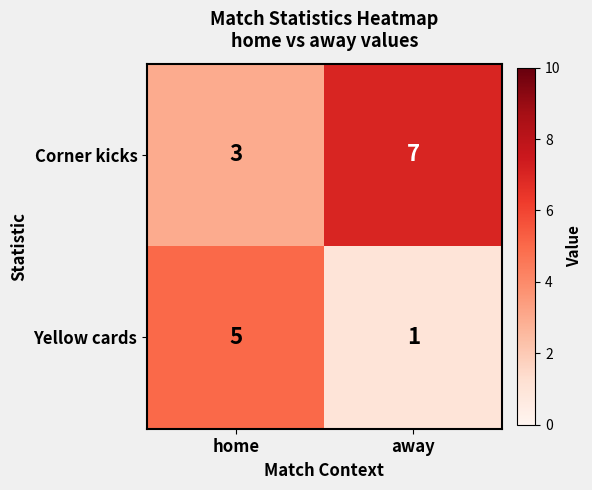

What is the minimum value shown in the chart?

1